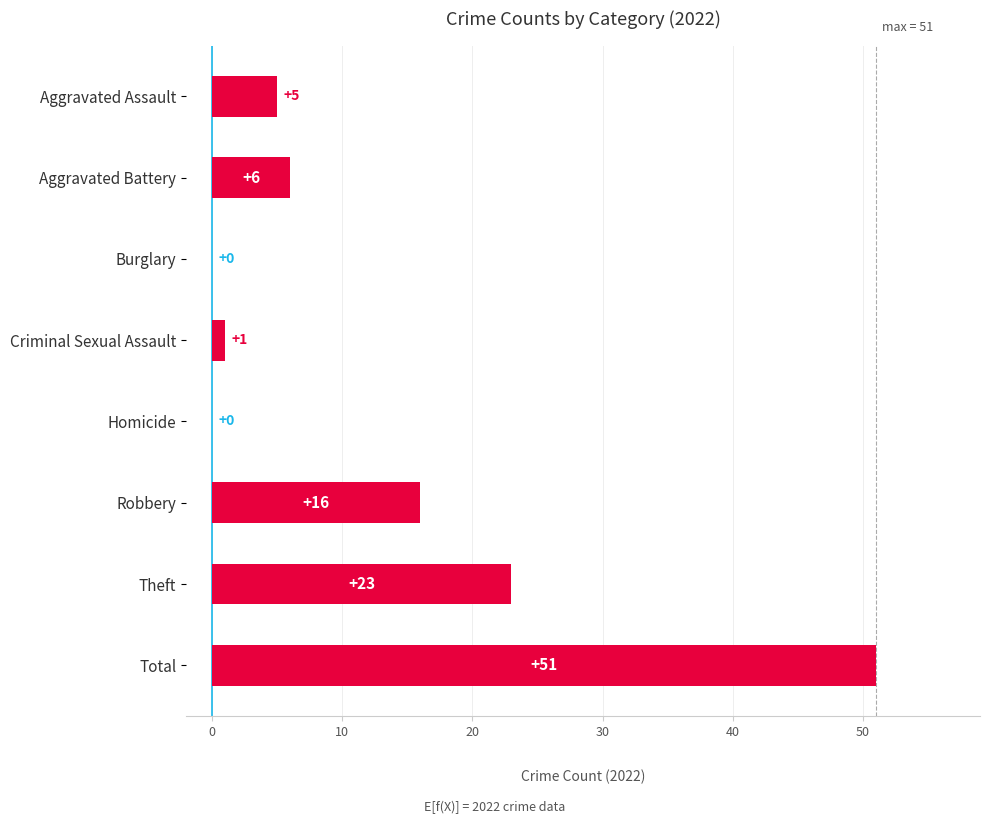

What is the change in value from Aggravated Assault to Theft?

+18